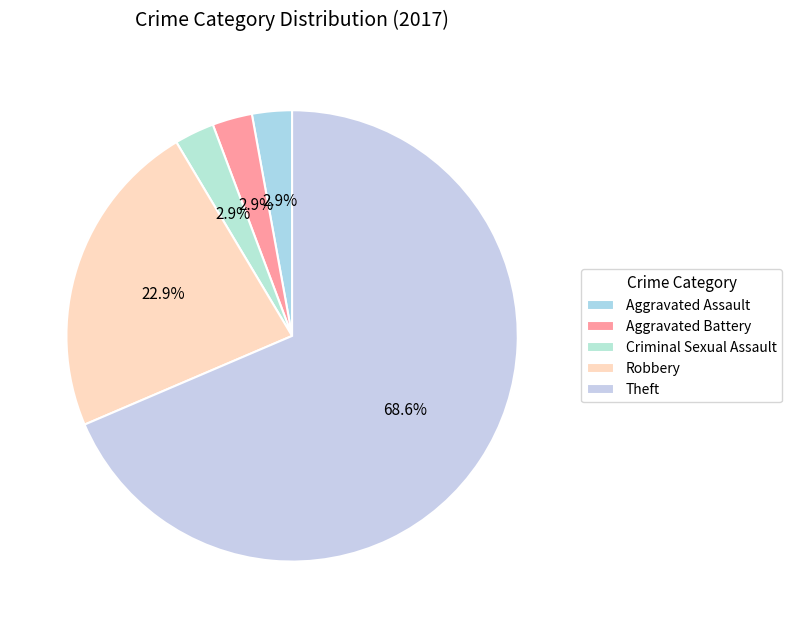

Which category has the smallest portion of the pie?

Aggravated Assault